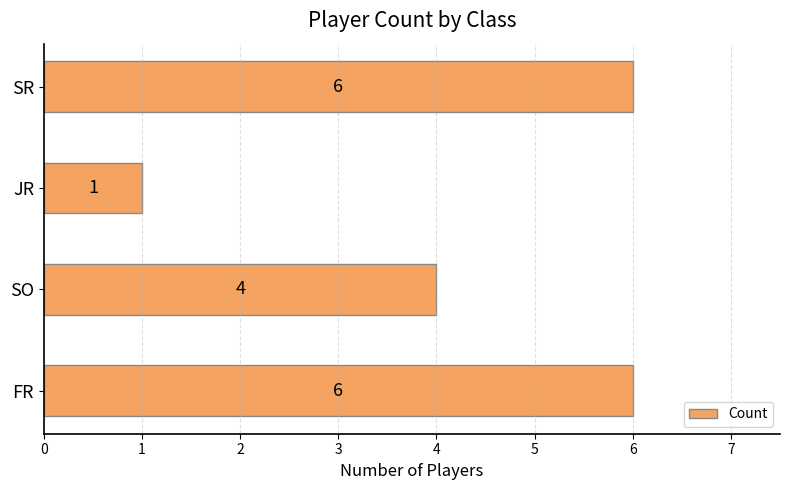

Reading bottom to top, extract all data points from this chart.

FR=6	SO=4	JR=1	SR=6